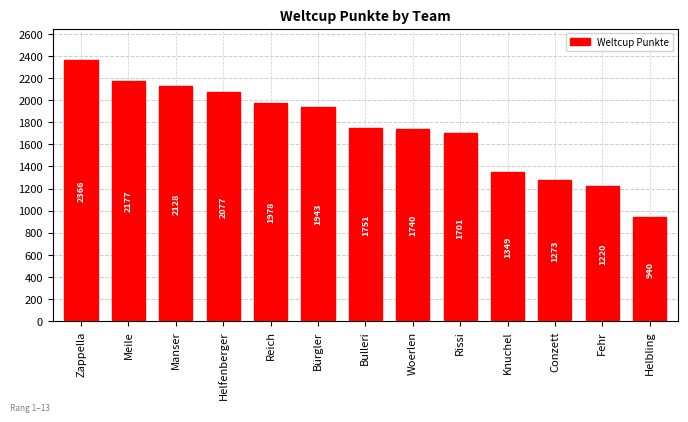

How many values are below 1751?

6